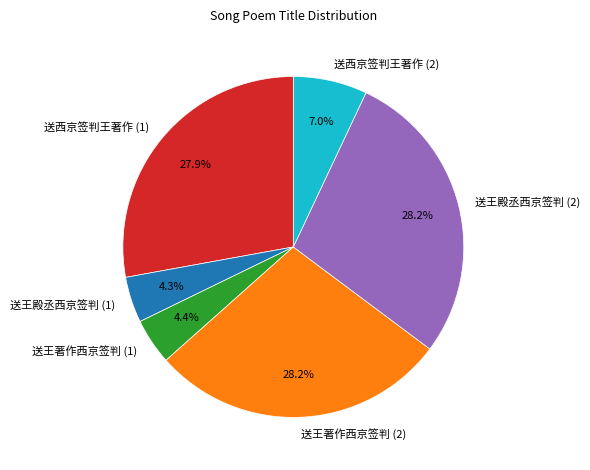

What portion of the pie excludes 送王殿丞西京签判 (1)?

95.7%